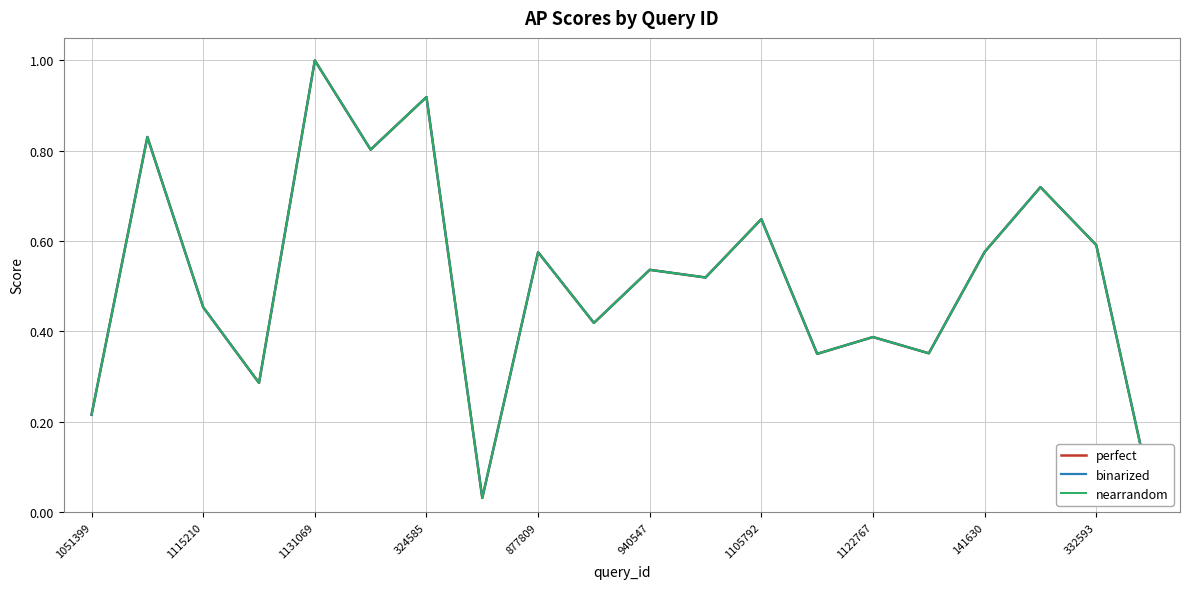

True or false: binarized has more than 2 points higher than both neighbors.

True